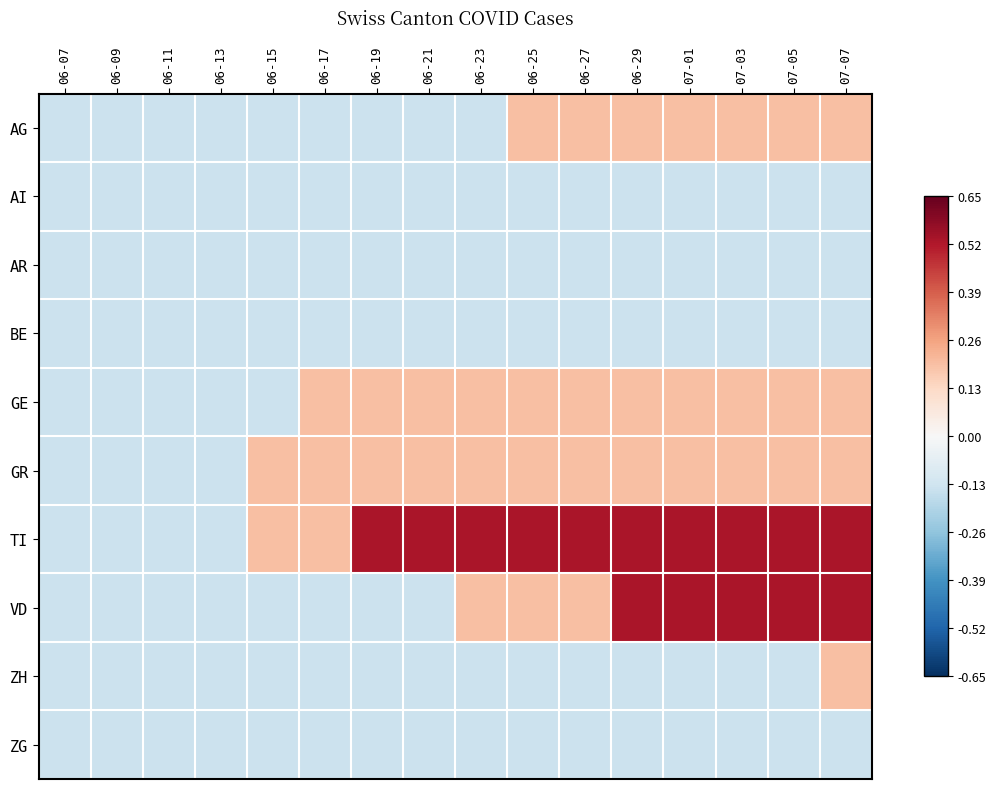

Reading right to left, transcribe all the data shown in this chart.

AG: 07-07=0.2	07-05=0.2	07-03=0.2	07-01=0.2	06-29=0.2	06-27=0.2	06-25=0.2	06-23=-0.1	06-21=-0.1	06-19=-0.1	06-17=-0.1	06-15=-0.1	06-13=-0.1	06-11=-0.1	06-09=-0.1	06-07=-0.1
AI: 07-07=-0.1	07-05=-0.1	07-03=-0.1	07-01=-0.1	06-29=-0.1	06-27=-0.1	06-25=-0.1	06-23=-0.1	06-21=-0.1	06-19=-0.1	06-17=-0.1	06-15=-0.1	06-13=-0.1	06-11=-0.1	06-09=-0.1	06-07=-0.1
AR: 07-07=-0.1	07-05=-0.1	07-03=-0.1	07-01=-0.1	06-29=-0.1	06-27=-0.1	06-25=-0.1	06-23=-0.1	06-21=-0.1	06-19=-0.1	06-17=-0.1	06-15=-0.1	06-13=-0.1	06-11=-0.1	06-09=-0.1	06-07=-0.1
BE: 07-07=-0.1	07-05=-0.1	07-03=-0.1	07-01=-0.1	06-29=-0.1	06-27=-0.1	06-25=-0.1	06-23=-0.1	06-21=-0.1	06-19=-0.1	06-17=-0.1	06-15=-0.1	06-13=-0.1	06-11=-0.1	06-09=-0.1	06-07=-0.1
GE: 07-07=0.2	07-05=0.2	07-03=0.2	07-01=0.2	06-29=0.2	06-27=0.2	06-25=0.2	06-23=0.2	06-21=0.2	06-19=0.2	06-17=0.2	06-15=-0.1	06-13=-0.1	06-11=-0.1	06-09=-0.1	06-07=-0.1
GR: 07-07=0.2	07-05=0.2	07-03=0.2	07-01=0.2	06-29=0.2	06-27=0.2	06-25=0.2	06-23=0.2	06-21=0.2	06-19=0.2	06-17=0.2	06-15=0.2	06-13=-0.1	06-11=-0.1	06-09=-0.1	06-07=-0.1
TI: 07-07=0.5	07-05=0.5	07-03=0.5	07-01=0.5	06-29=0.5	06-27=0.5	06-25=0.5	06-23=0.5	06-21=0.5	06-19=0.5	06-17=0.2	06-15=0.2	06-13=-0.1	06-11=-0.1	06-09=-0.1	06-07=-0.1
VD: 07-07=0.5	07-05=0.5	07-03=0.5	07-01=0.5	06-29=0.5	06-27=0.2	06-25=0.2	06-23=0.2	06-21=-0.1	06-19=-0.1	06-17=-0.1	06-15=-0.1	06-13=-0.1	06-11=-0.1	06-09=-0.1	06-07=-0.1
ZH: 07-07=0.2	07-05=-0.1	07-03=-0.1	07-01=-0.1	06-29=-0.1	06-27=-0.1	06-25=-0.1	06-23=-0.1	06-21=-0.1	06-19=-0.1	06-17=-0.1	06-15=-0.1	06-13=-0.1	06-11=-0.1	06-09=-0.1	06-07=-0.1
ZG: 07-07=-0.1	07-05=-0.1	07-03=-0.1	07-01=-0.1	06-29=-0.1	06-27=-0.1	06-25=-0.1	06-23=-0.1	06-21=-0.1	06-19=-0.1	06-17=-0.1	06-15=-0.1	06-13=-0.1	06-11=-0.1	06-09=-0.1	06-07=-0.1